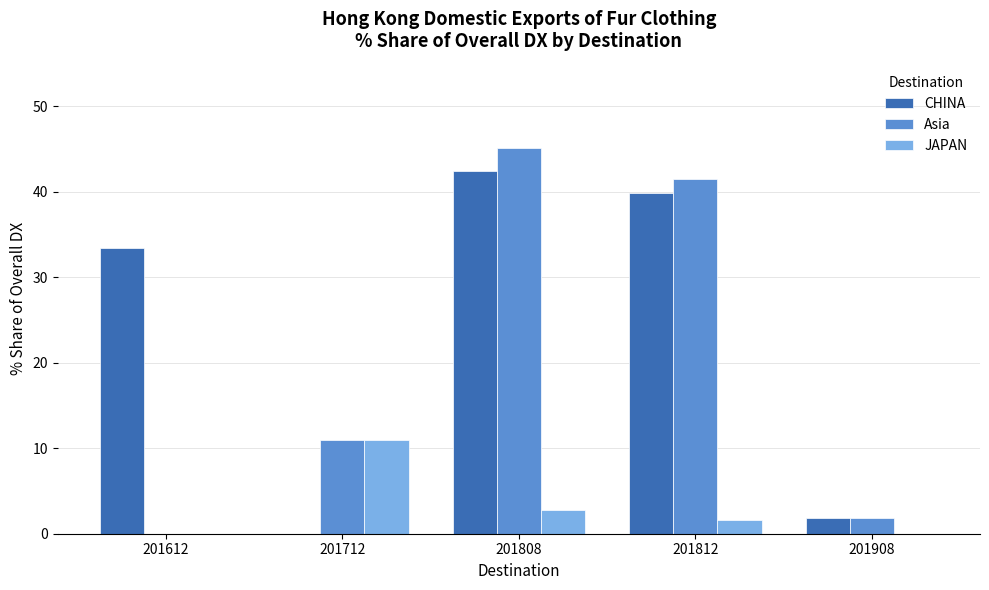

How many values in Asia are above zero?

4